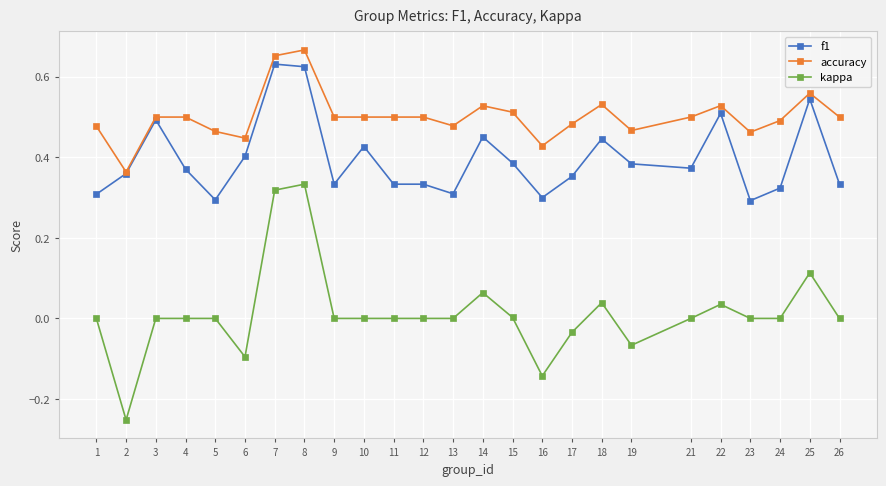

How many categories are shown in the chart?

25